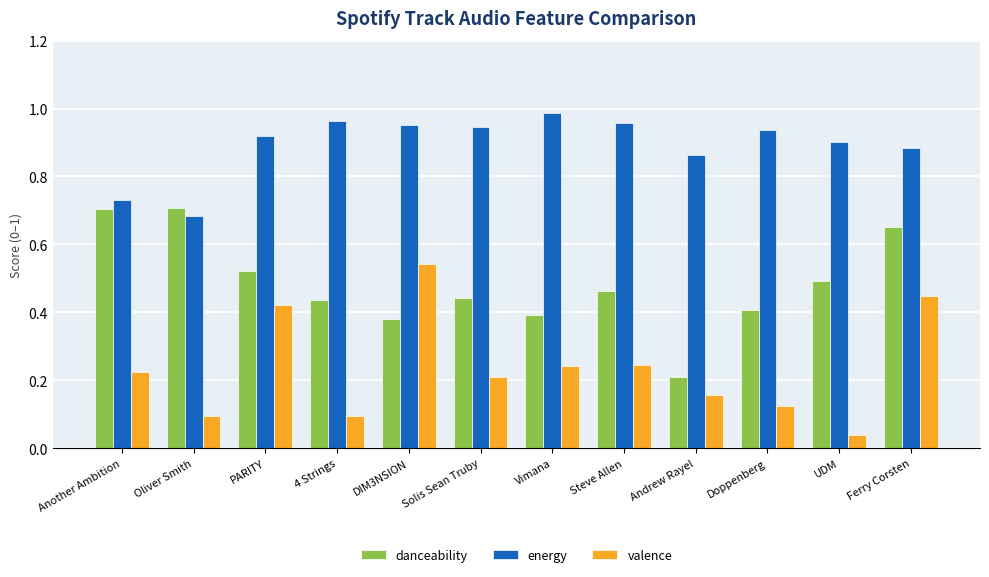

What is the total value across all series at Doppenberg?

1.5